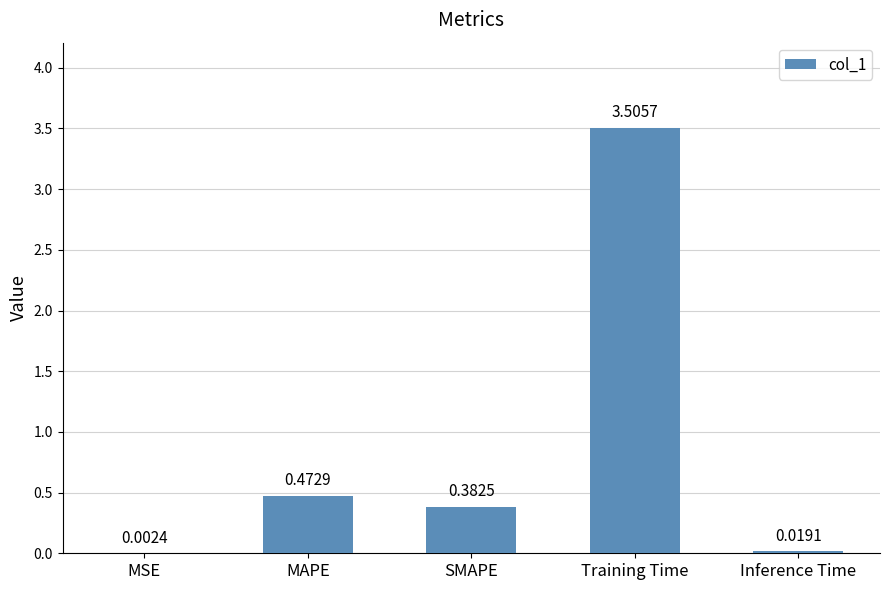

At which category does the chart reach its peak across all series?

Training Time